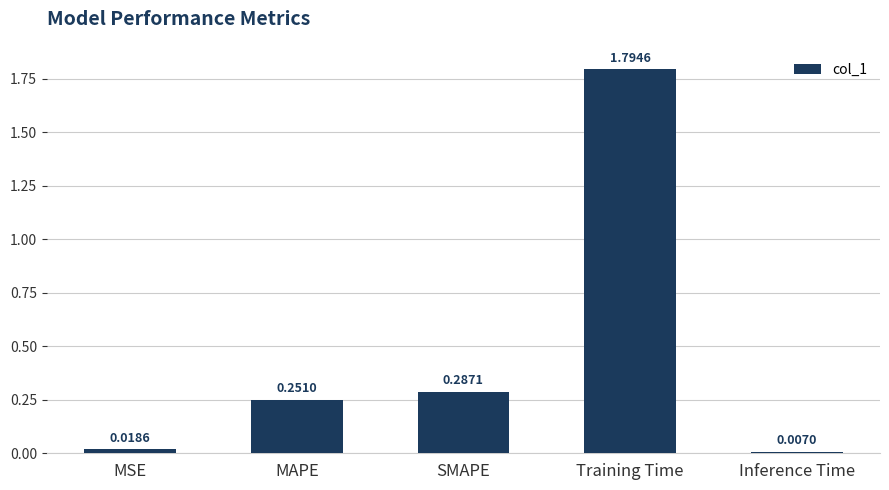

Where is the data nearest to the value 0?

Inference Time